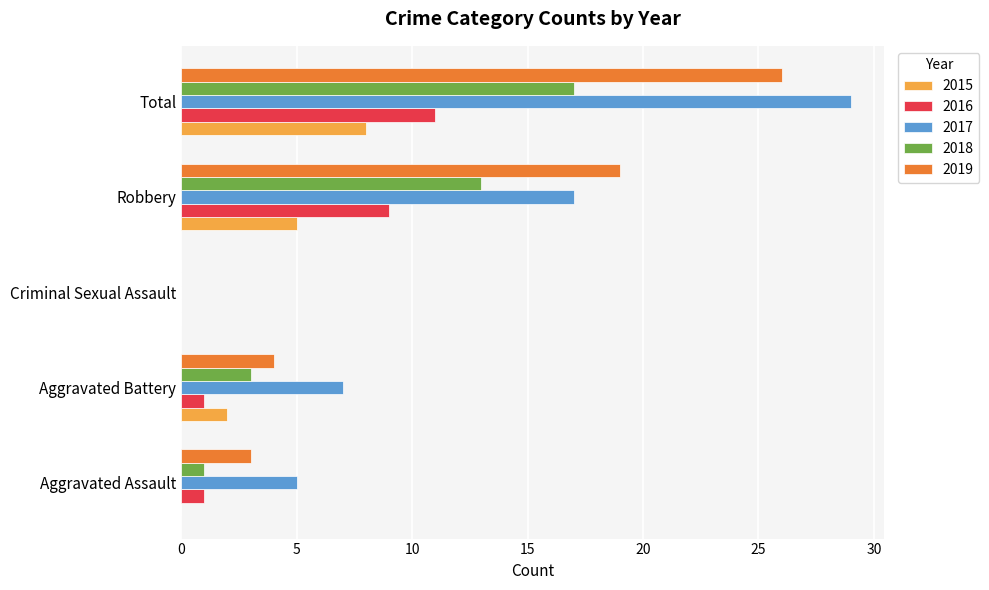

Between Aggravated Assault and Robbery, which series saw the biggest shift?

2019